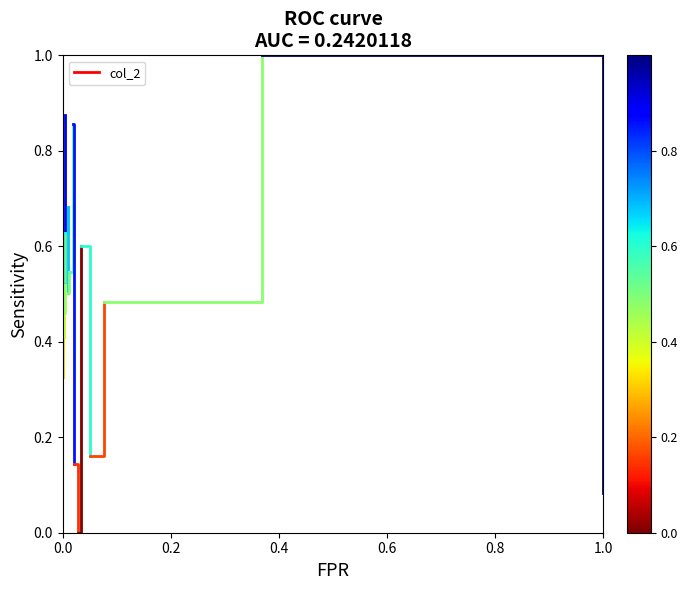

True or false: the data shows 0.8 at 0.2.

False